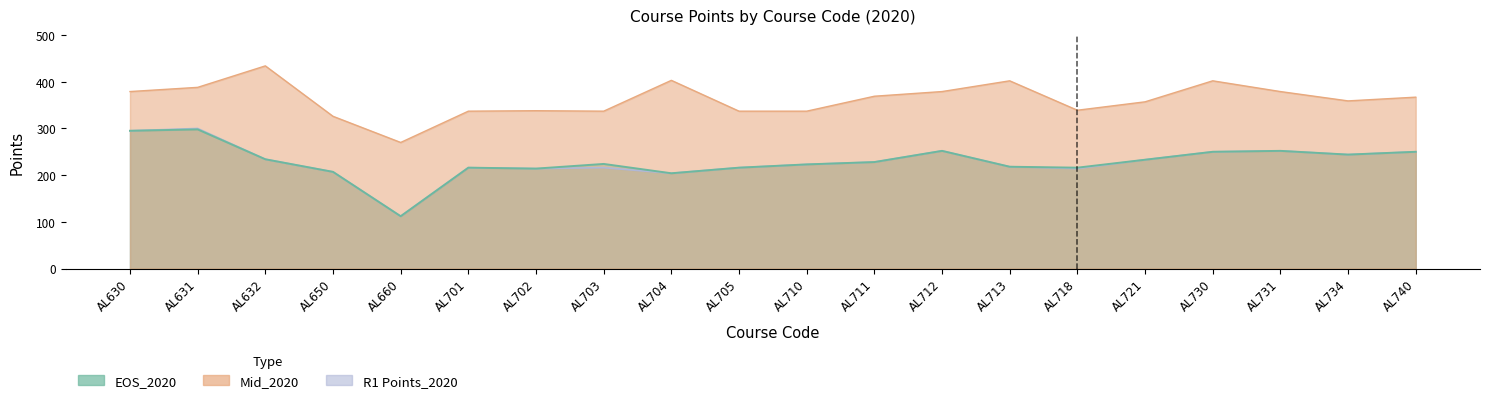

At AL711, list the series in order from largest to smallest.

Mid_2020, EOS_2020, R1 Points_2020